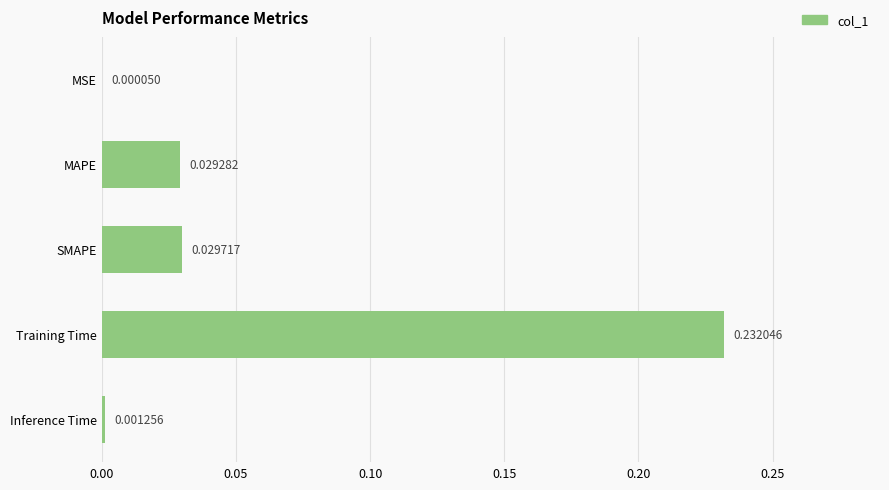

Where is the data nearest to the value 0?

MSE